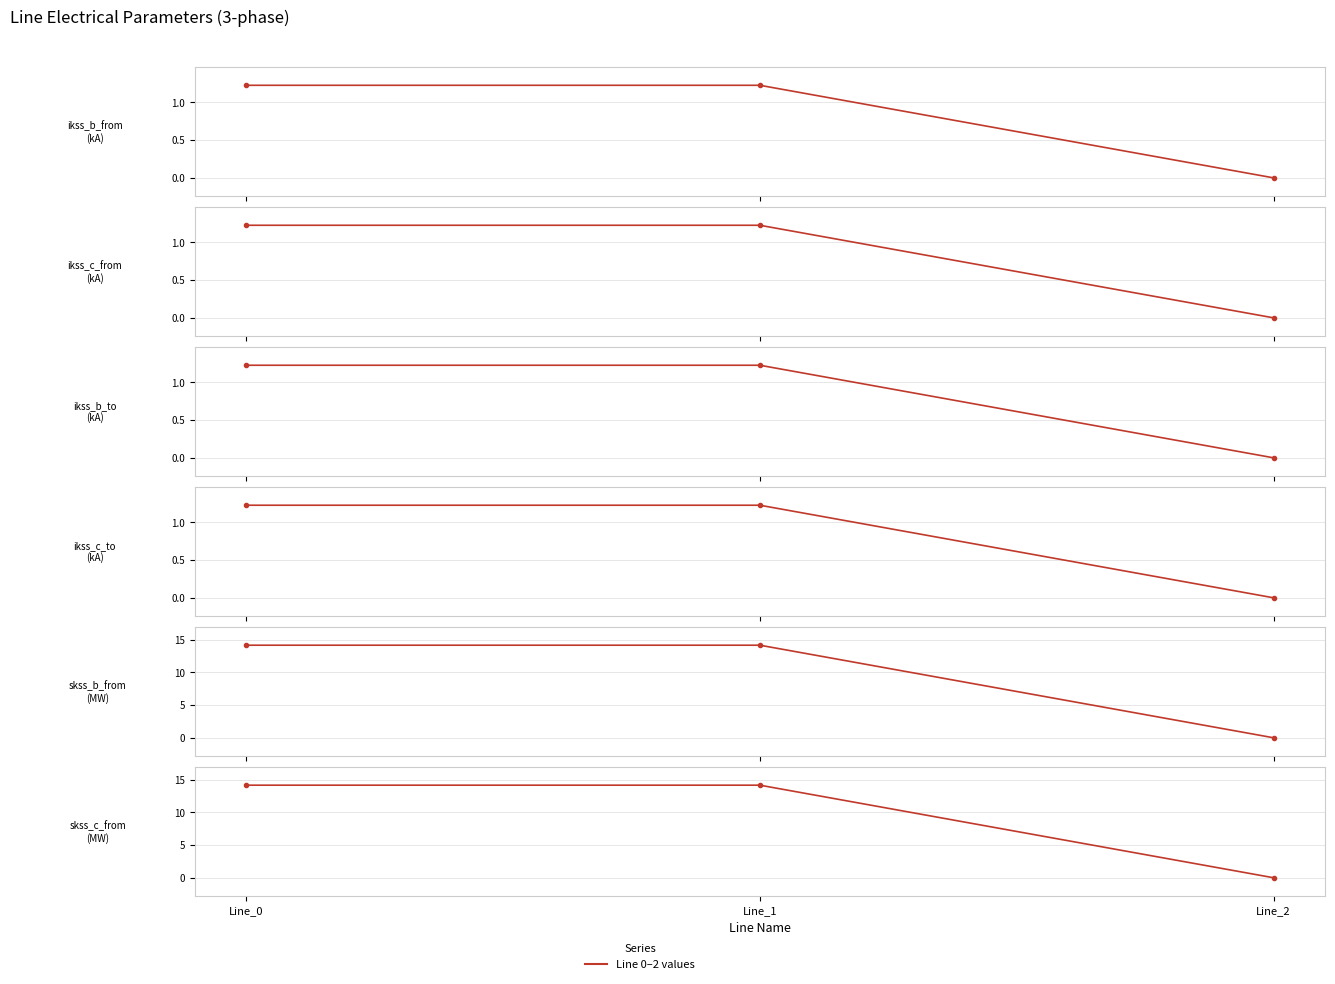

The value of pf_ikss_c_to_ka at Line_0 is 2.2. True or false?

False